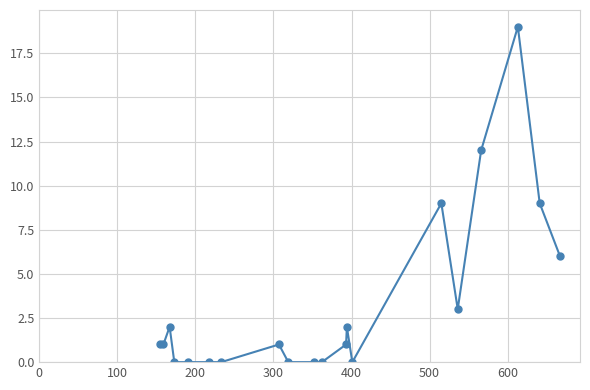

What is the greatest value displayed?

19